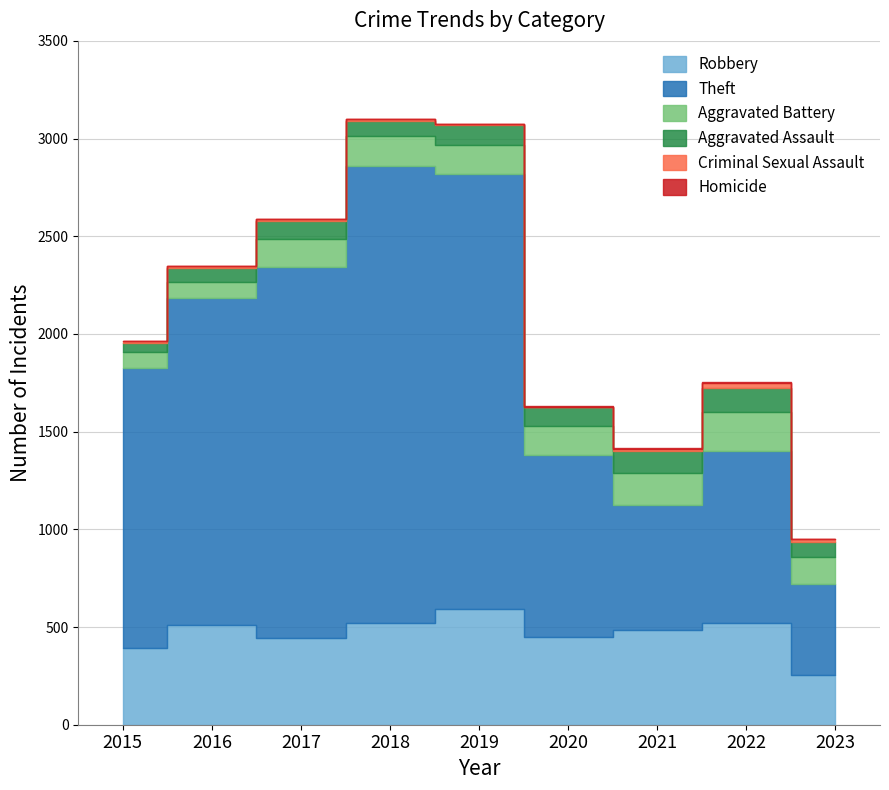

At how many categories does at least one series exceed 6?

9